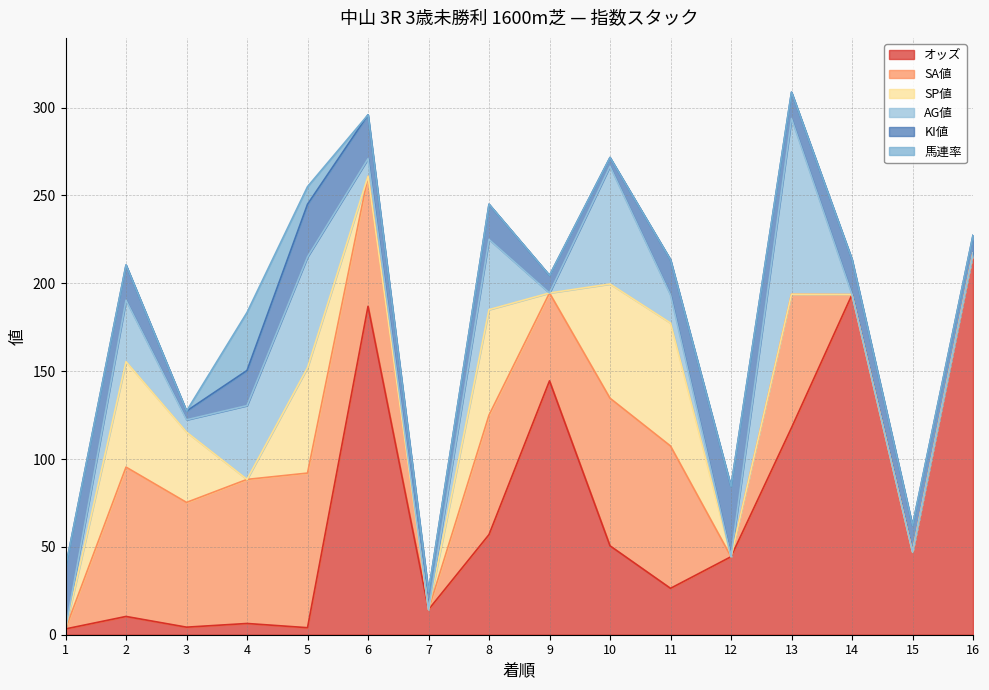

True or false: SP値 has more than 0 points higher than both neighbors.

True